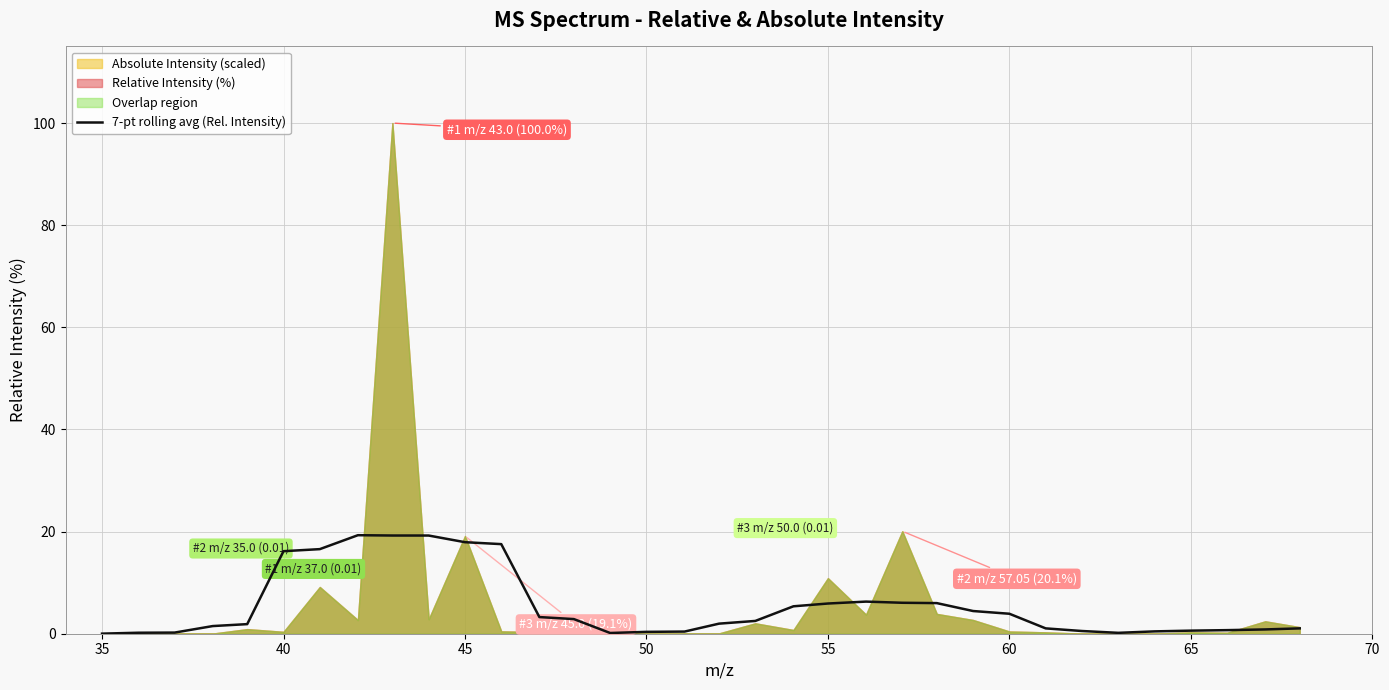

How many interior local peaks (higher than both neighbors) does the data have?

2